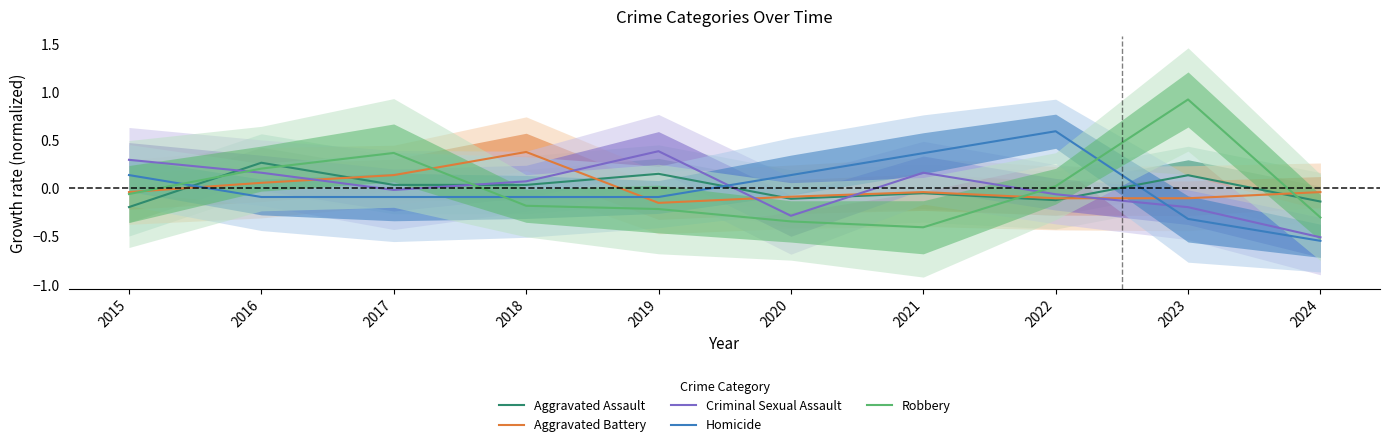

Which has a higher value, 2021 or 2020?

2021